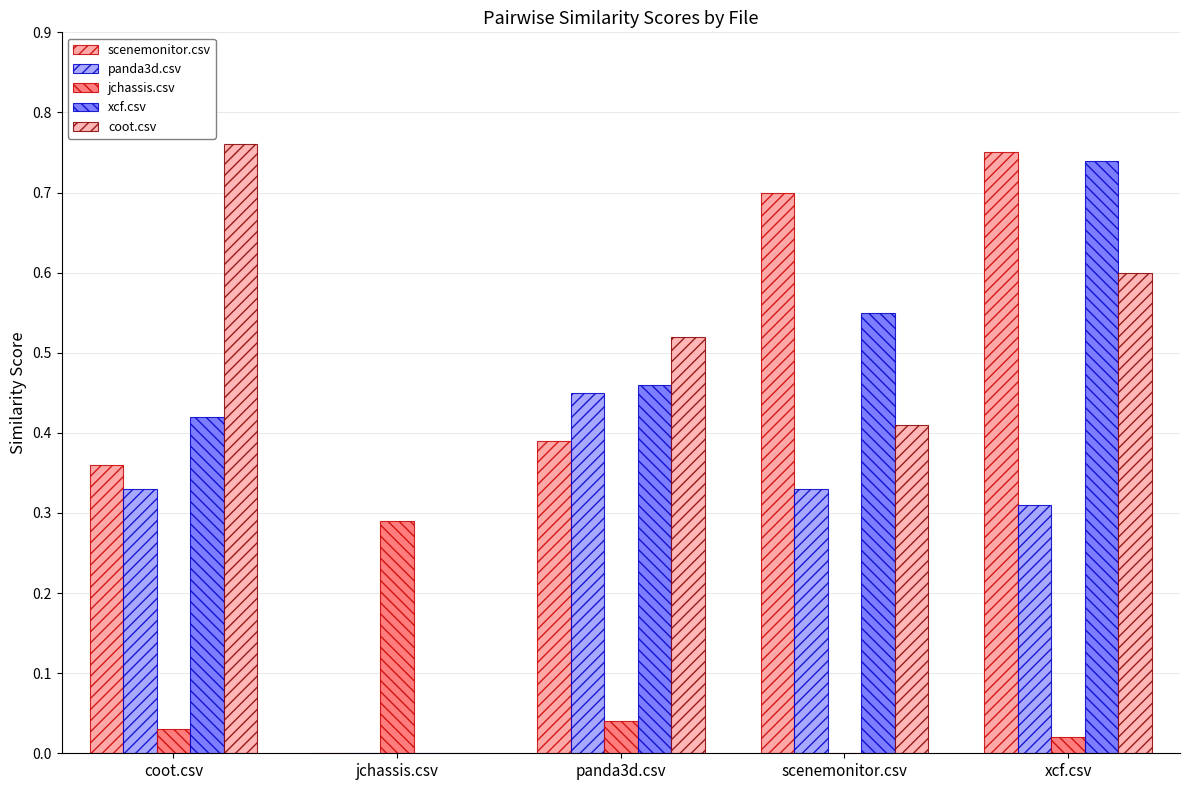

What is the label of the 5th bar from the right?

coot.csv